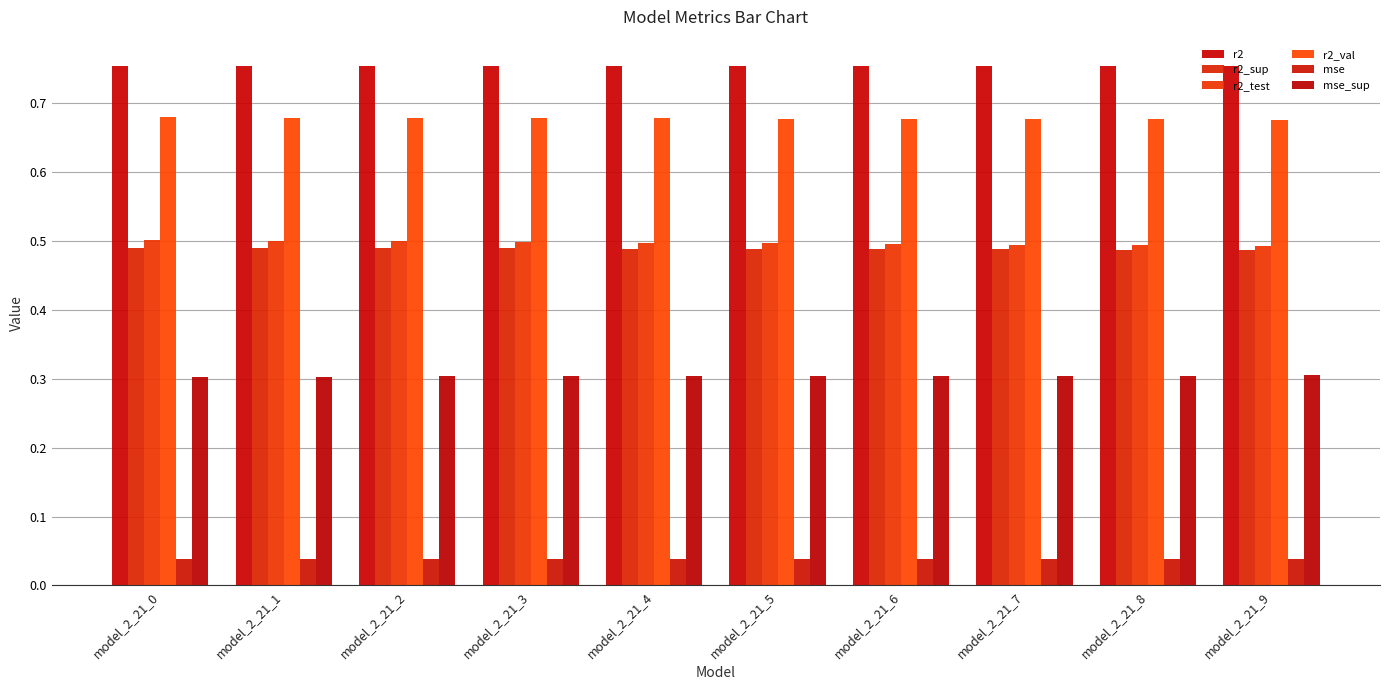

Between model_2_21_1 and model_2_21_2, which series saw the biggest shift?

r2_test